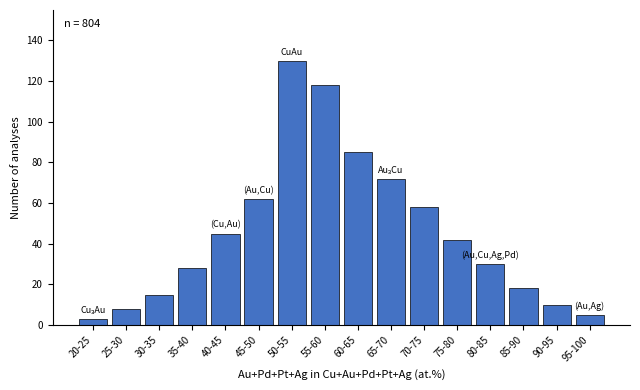

What is the approximate value at 70-75, to the nearest 10?

60